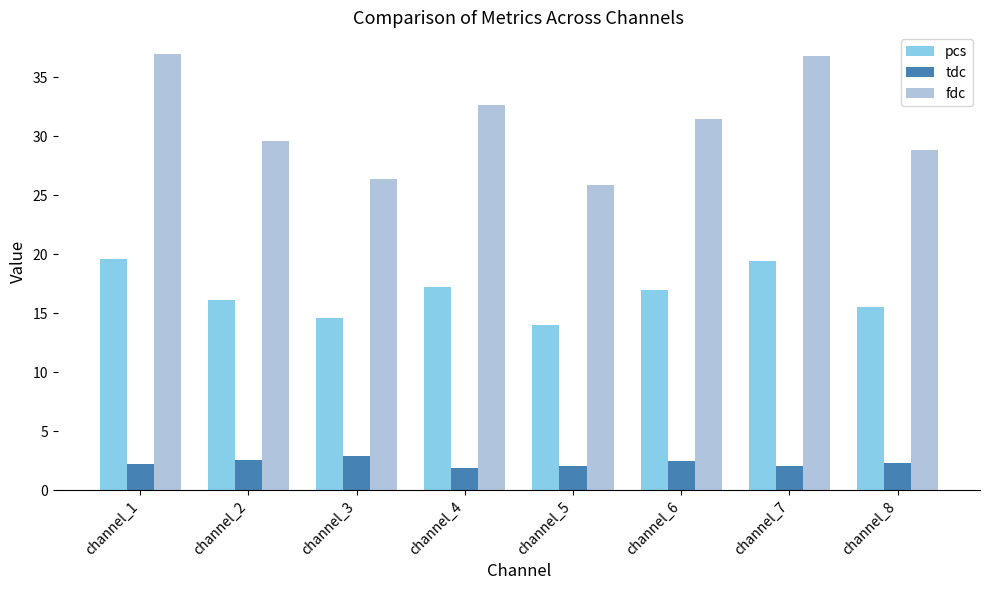

Which category has the highest value in the tdc series?

channel_3